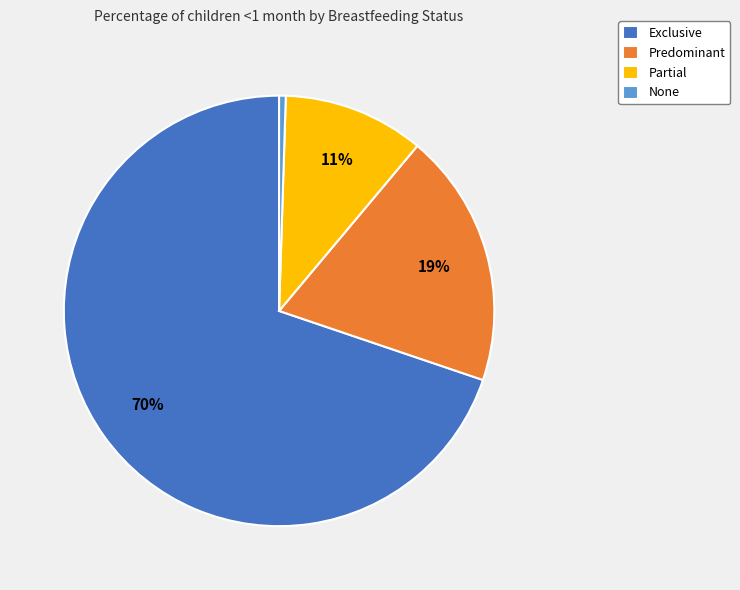

How many segments does this pie chart have?

4